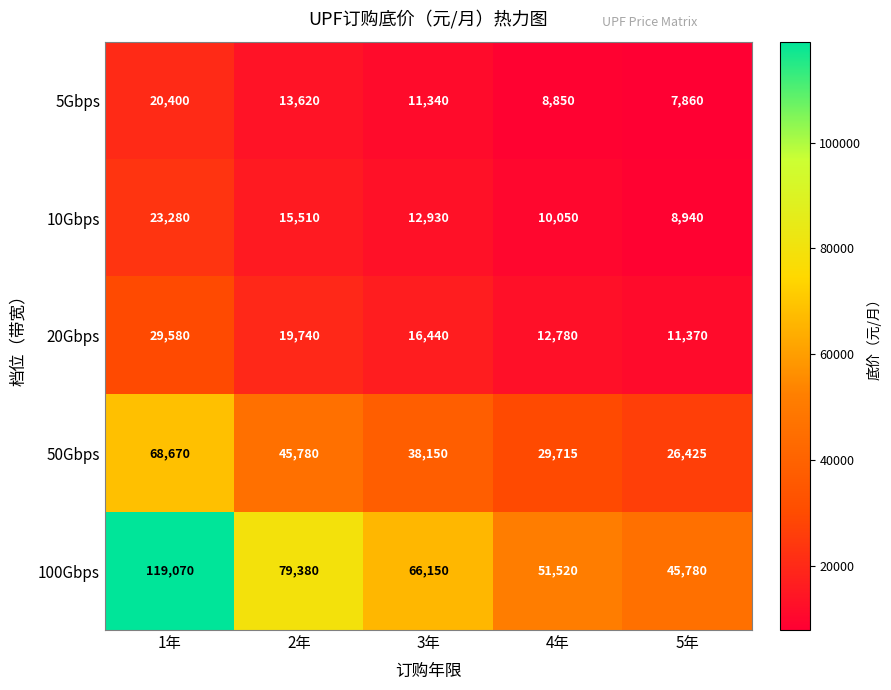

The 50Gbps series shows 37835 at 1年. True or false?

False